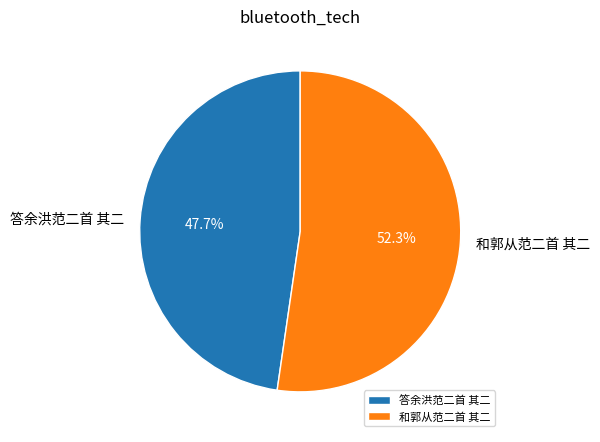

How many slices are in this pie chart?

2